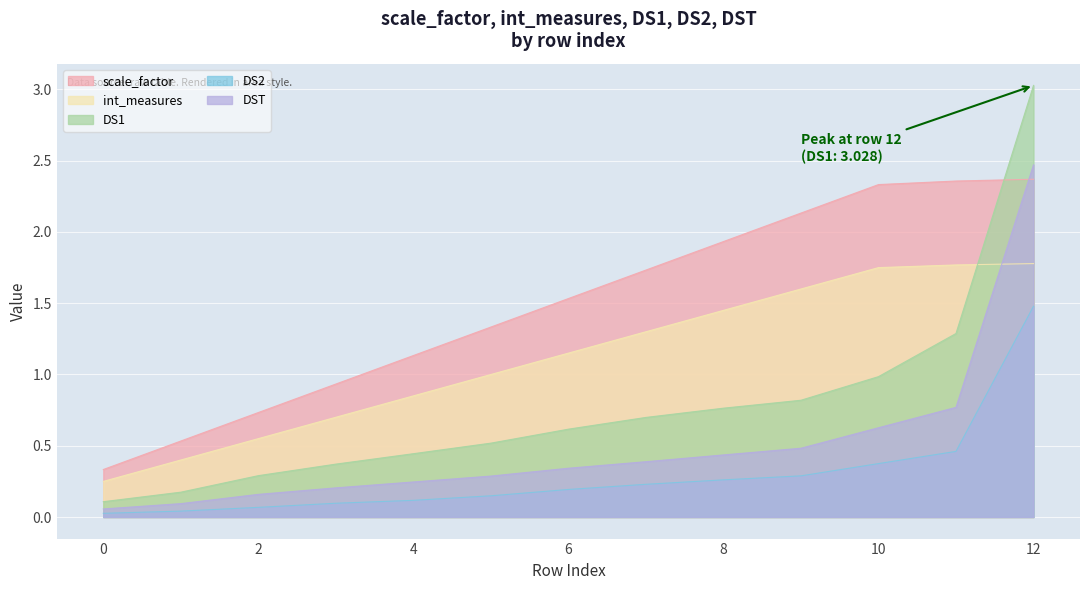

At 9, list the series in order from smallest to largest.

DS2, DST, DS1, int_measures, scale_factor